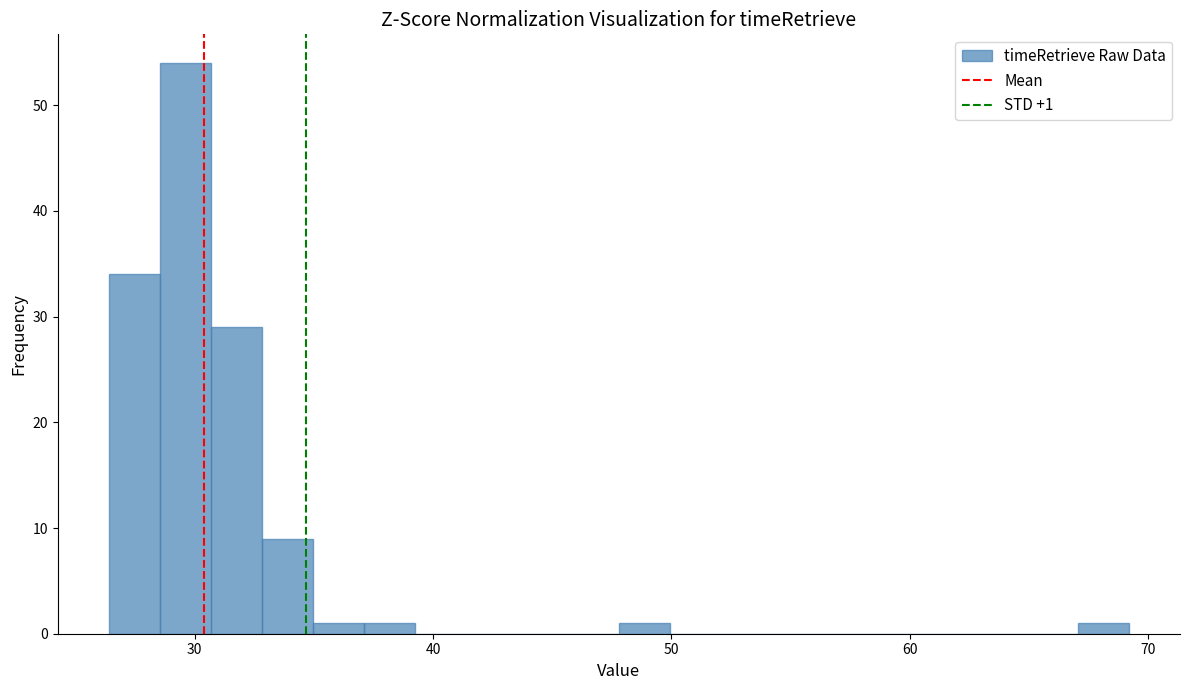

Around what value on the x-axis is the tallest bar? Give the approximate position of its centre, as read against the axis.

30